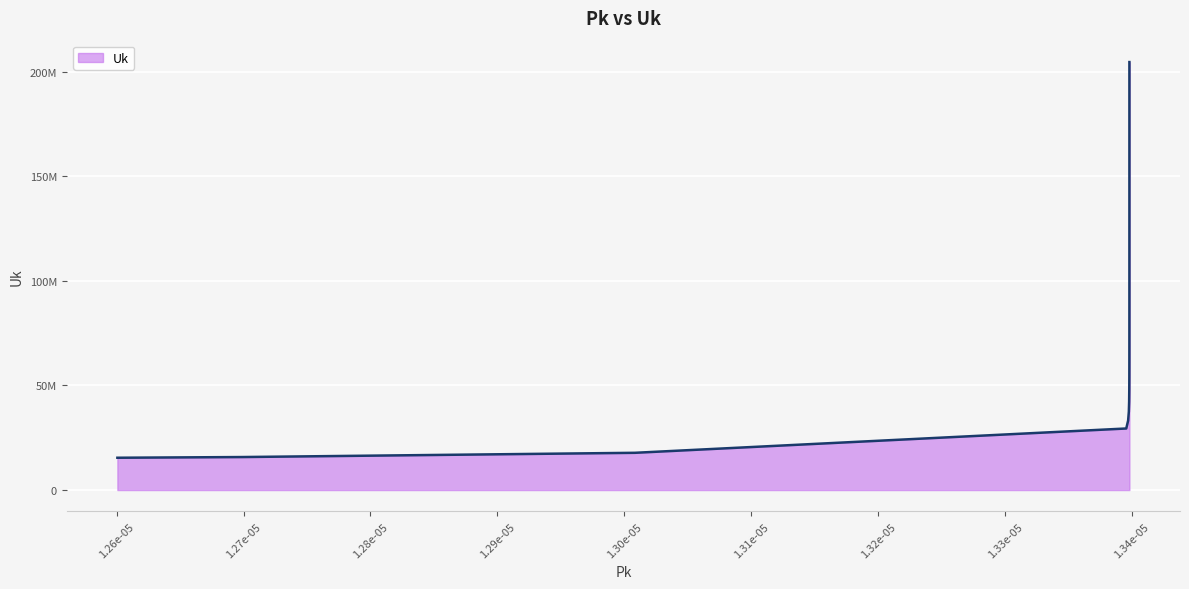

Does the chart have visible grid lines?

Yes